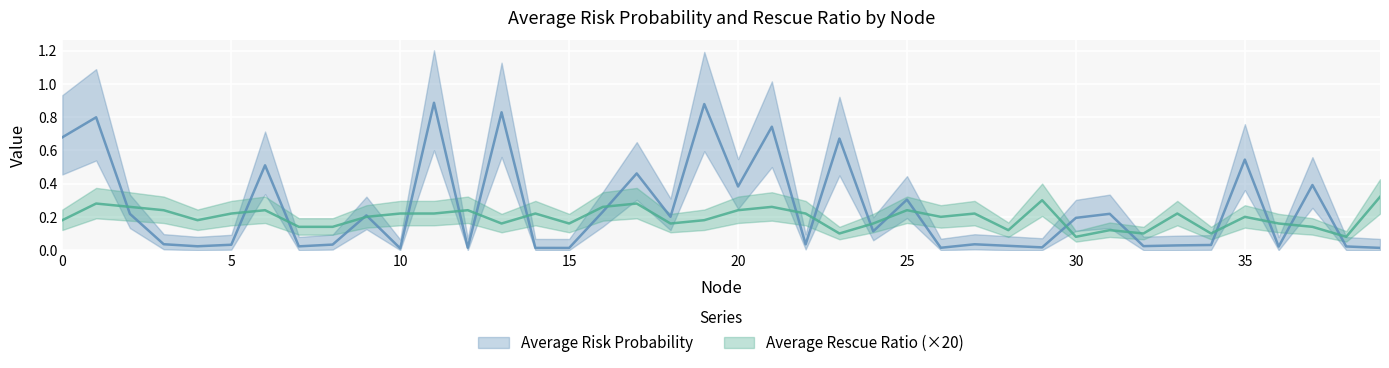

True or false: Average Rescue Ratio has more than 1 interior local peaks.

True